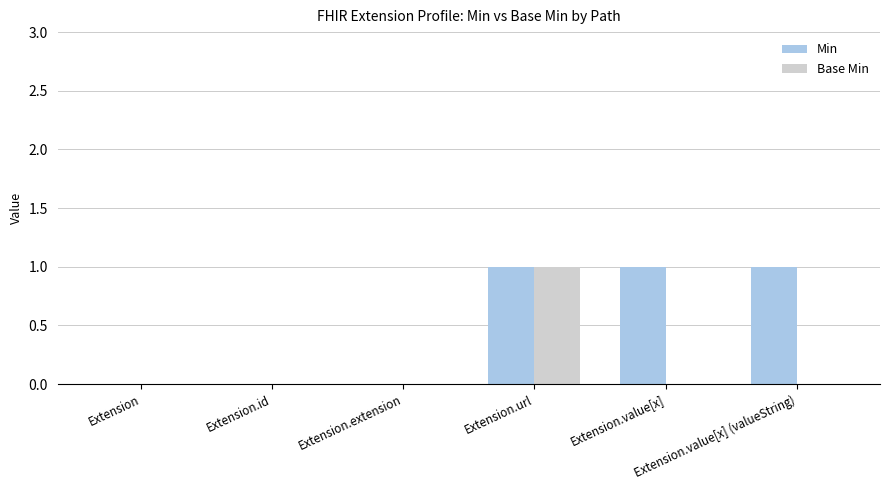

The value of Min at Extension.value[x] is 1. True or false?

True